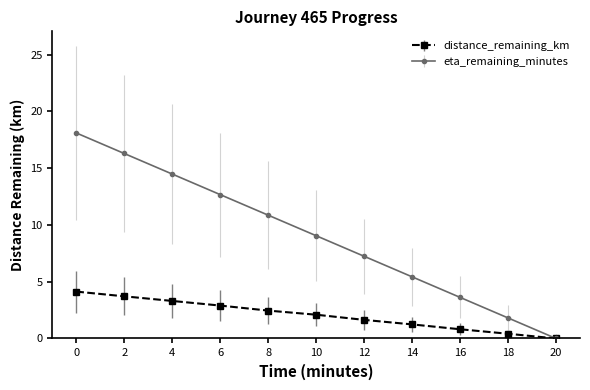

What is the sum of the distance_remaining_km values at 2 and 14?

5.0